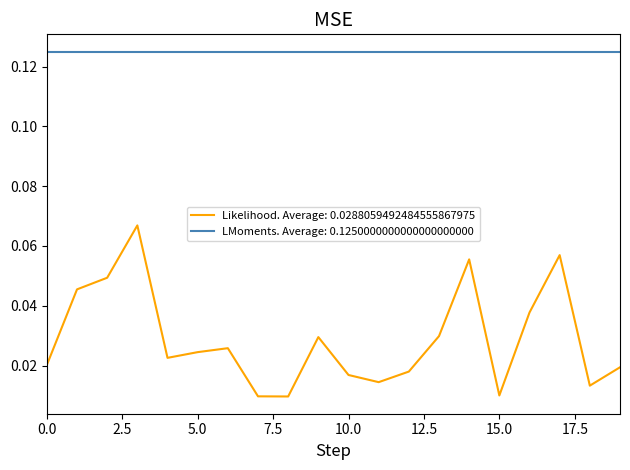

Which series has the widest spread of values?

Likelihood. Average: 0.0288059492484555867975